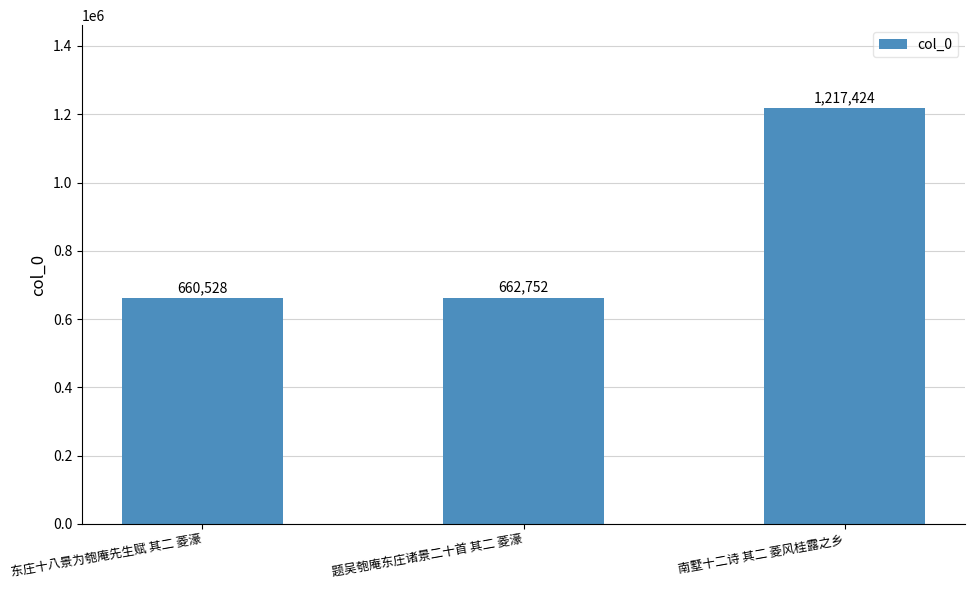

Count the number of data series in this chart.

1